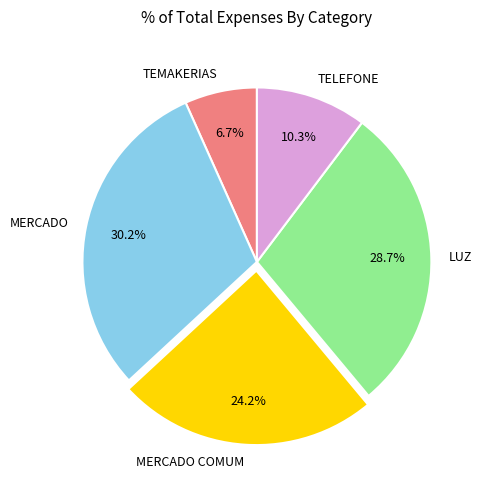

What is the total percentage of TEMAKERIAS and LUZ?

35.4%